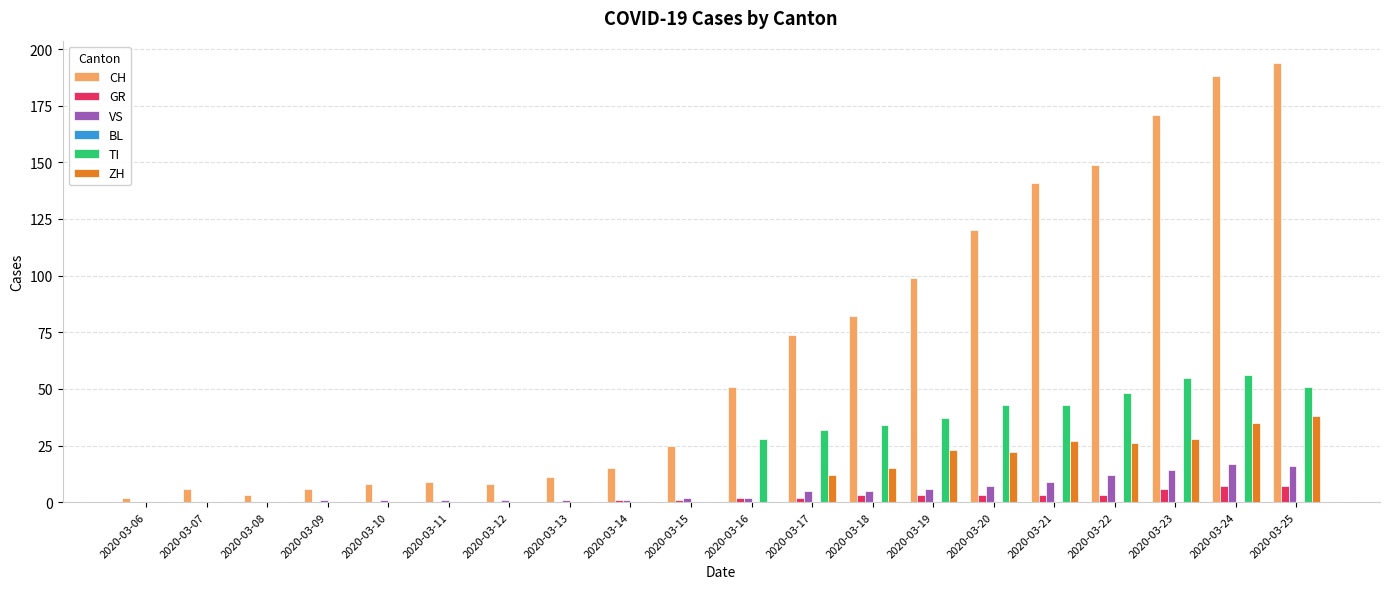

Between 2020-03-09 and 2020-03-17, which series saw the biggest shift?

CH